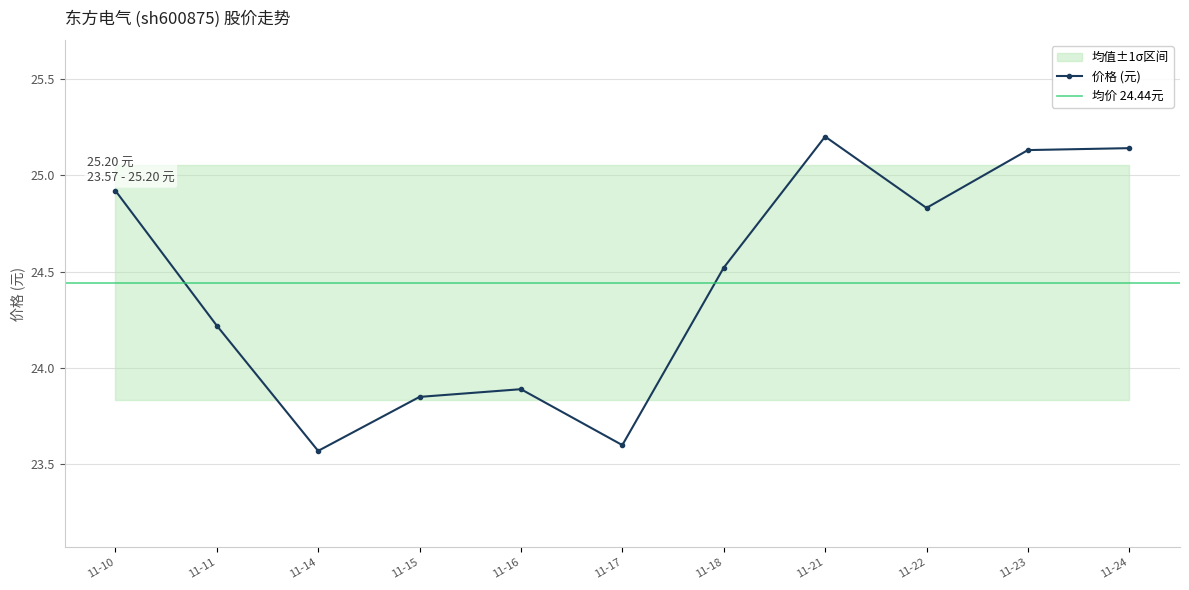

True or false: 价格 (元) has more than 0 interior local peaks.

True